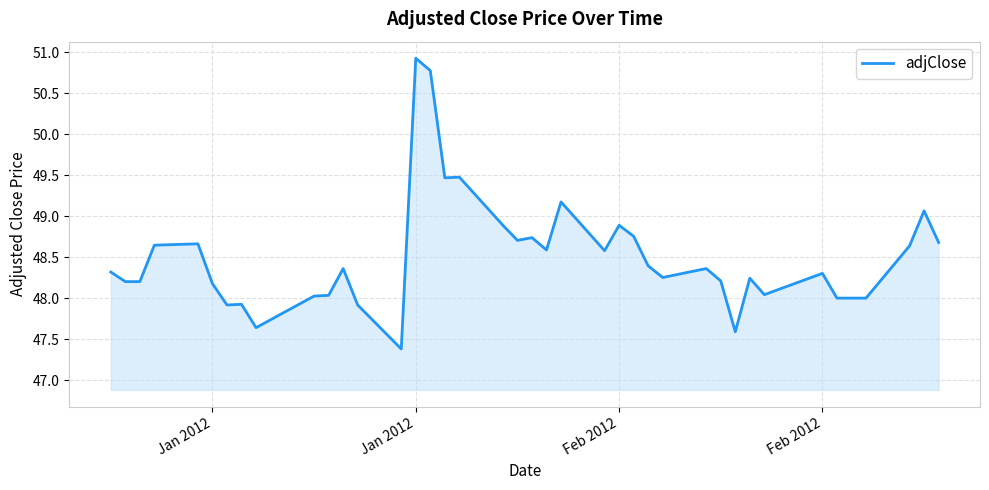

What is the sum of all values?

1940.1